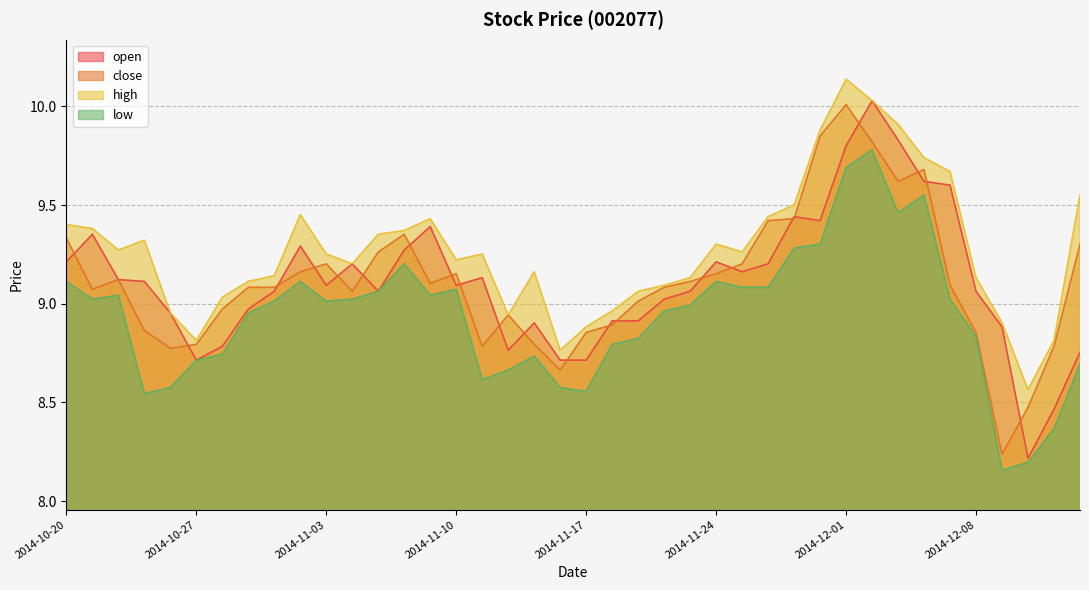

Is the value of open at 2014-12-01 greater than the value of low at 2014-12-05?

Yes